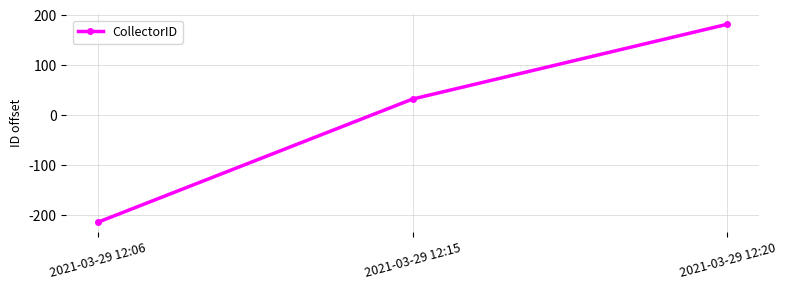

Is this an area chart (filled region under the line)?

No